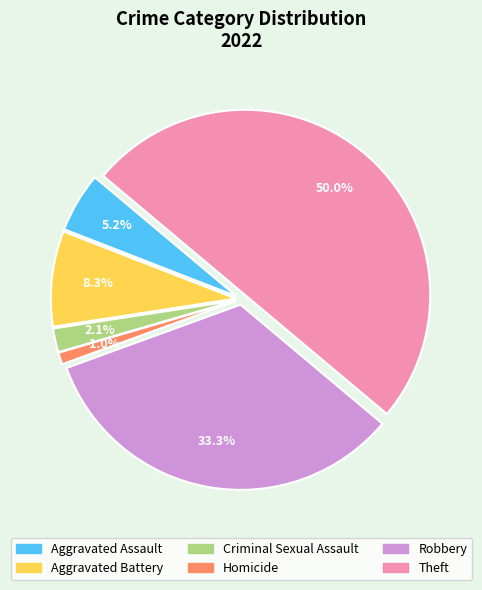

Approximately how many times larger is the value at Homicide compared to Criminal Sexual Assault?

0.5